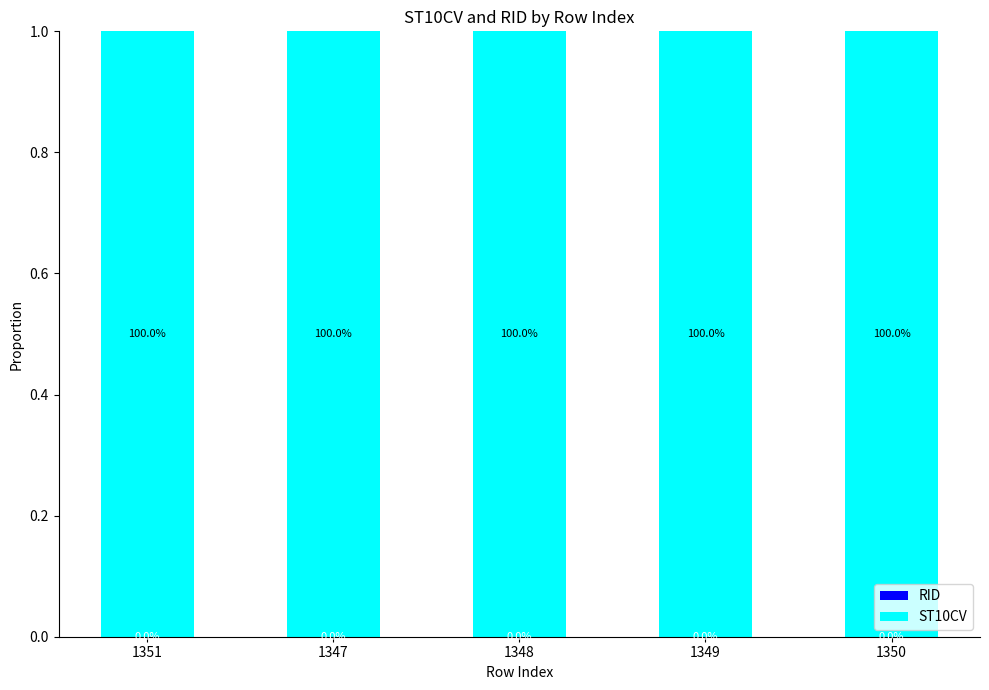

How many distinct data groups are displayed?

2